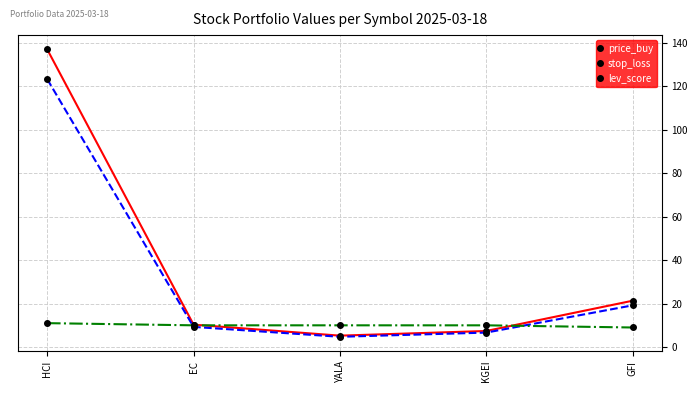

How many series are shown in this chart?

3